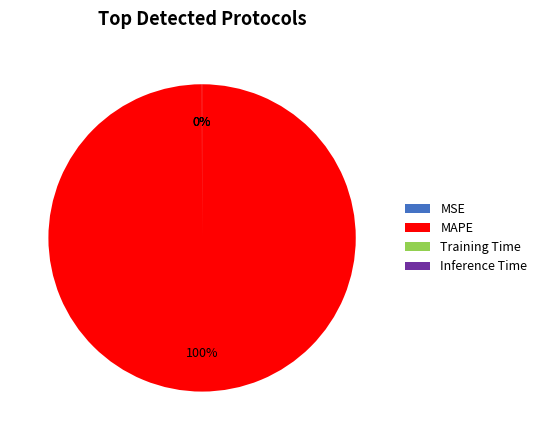

True or false: MAPE accounts for 100% of the total.

True